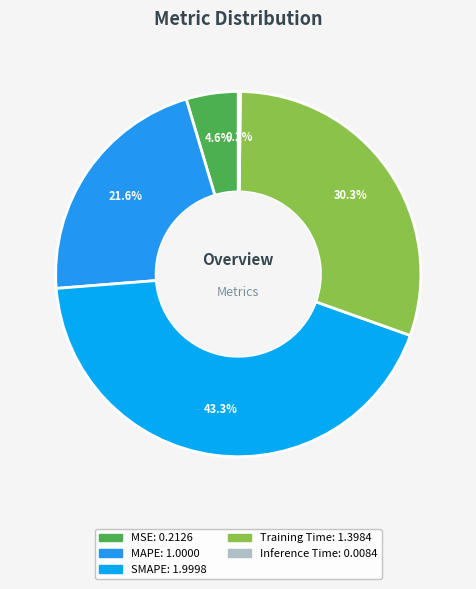

Combined, what portion of the pie is MAPE and MSE?

26.3%